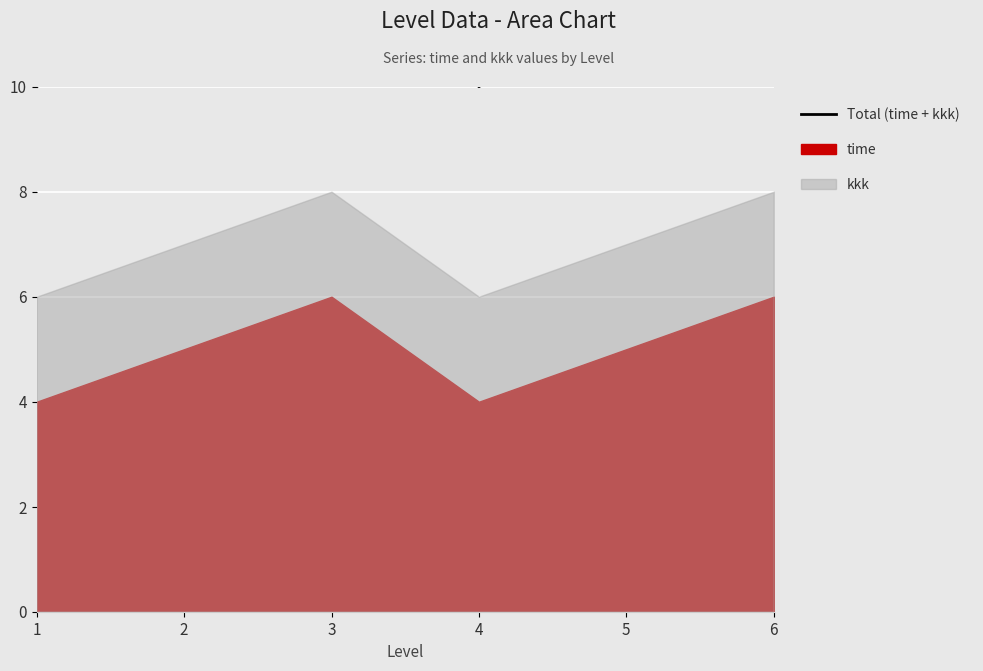

How many data points are less than 12?

2